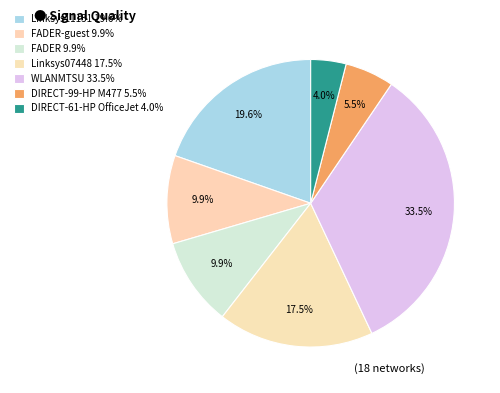

How many segments does this pie chart have?

7